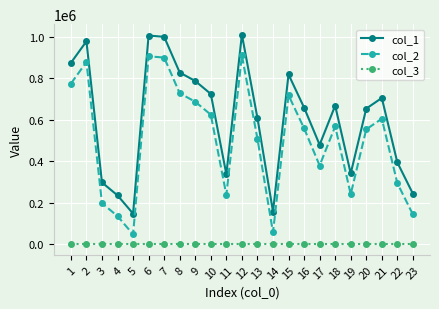

What is the total value across all series at 17?

859855